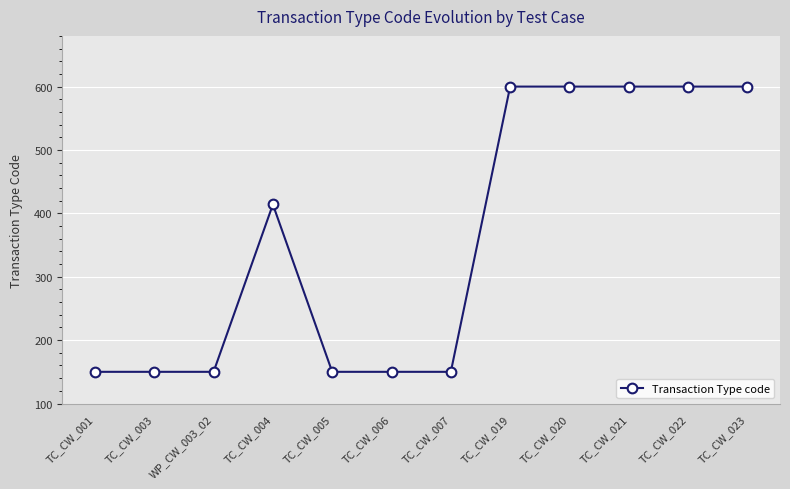

What is the minimum value shown in the chart?

150